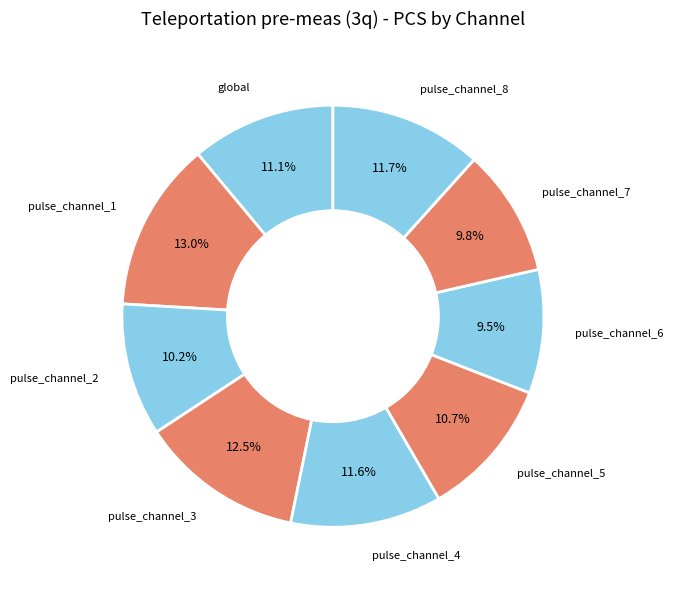

Does any single category account for the majority?

No